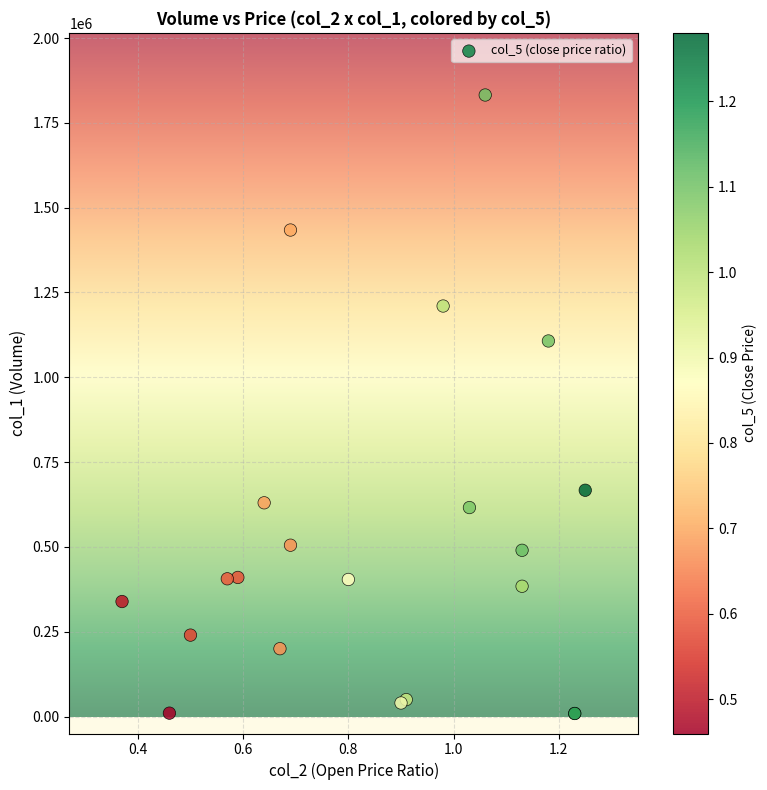

What Y value in the scatter plot is closest to 920500?

1107000